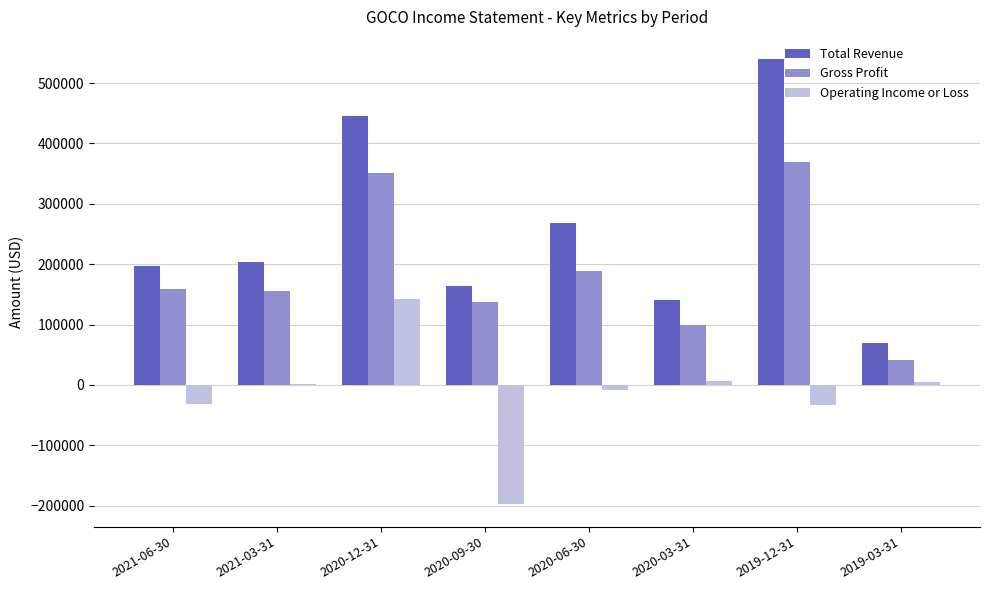

At which label is Total Revenue closest to 304300?

2020-06-30